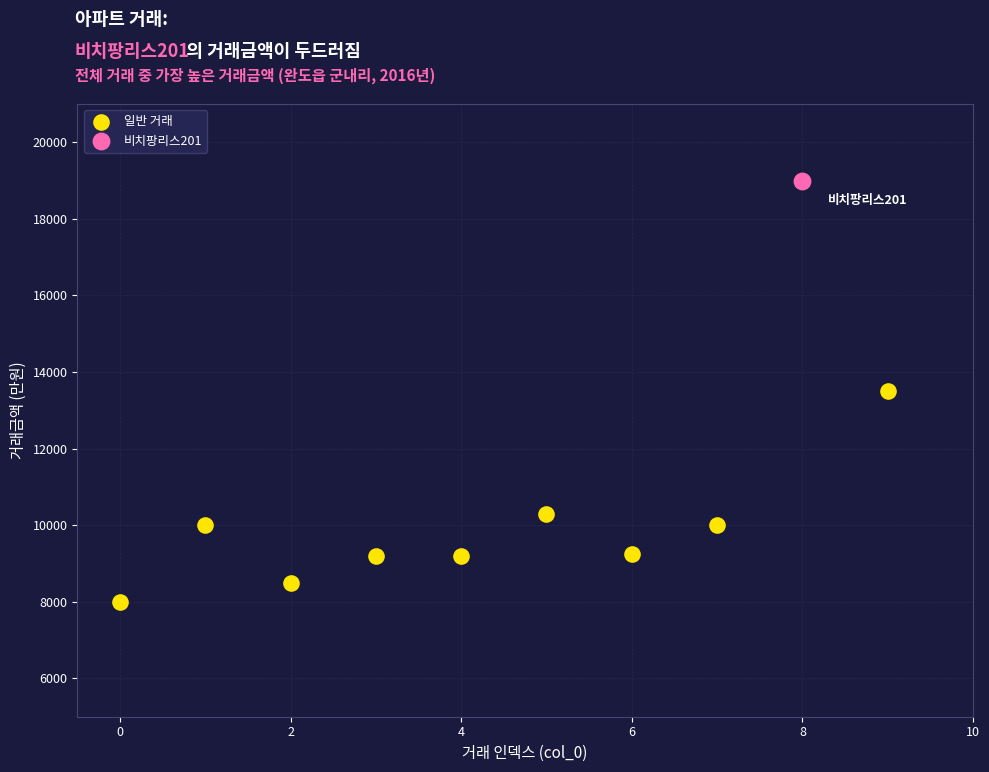

What are all the series names shown in the legend?

일반 거래, 비치팡리스201